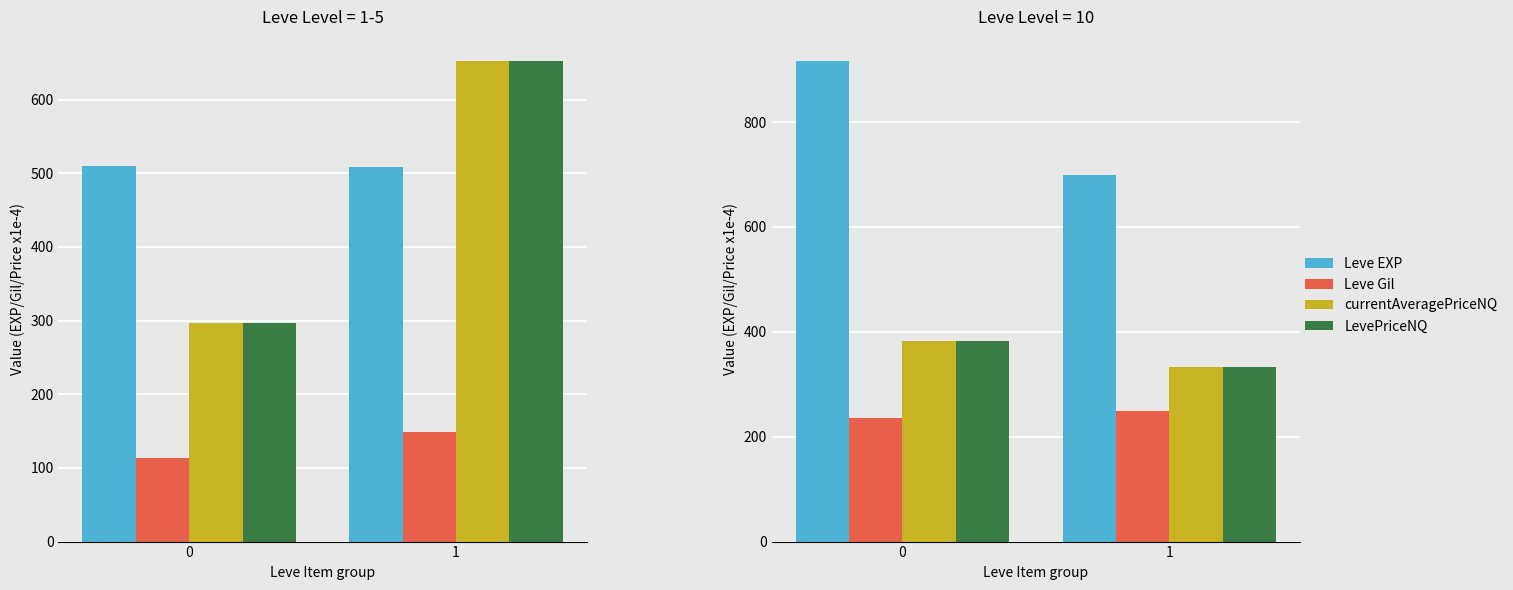

What is the value of the LevePriceNQ bar at the 2nd from the left?

333.3